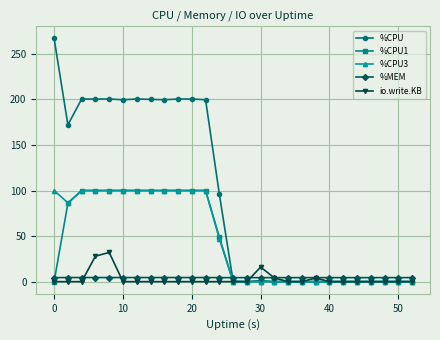

Which series has the largest range (max minus min)?

%CPU